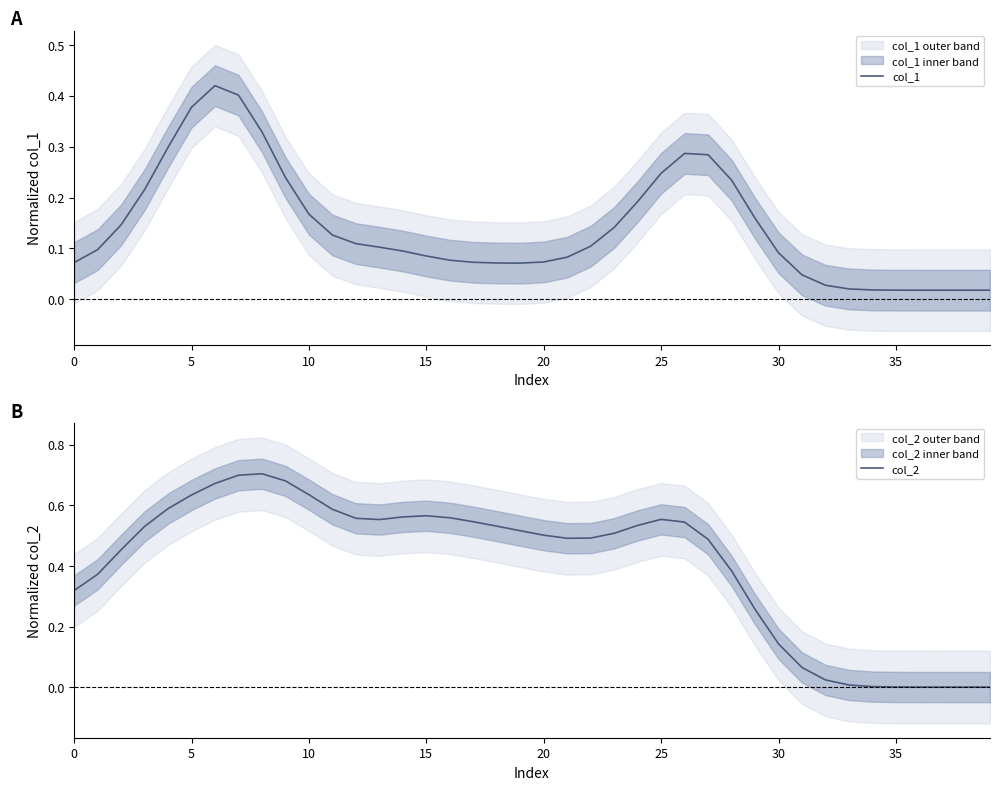

What is the value of the col_1 point at the 28th from the left?

0.3